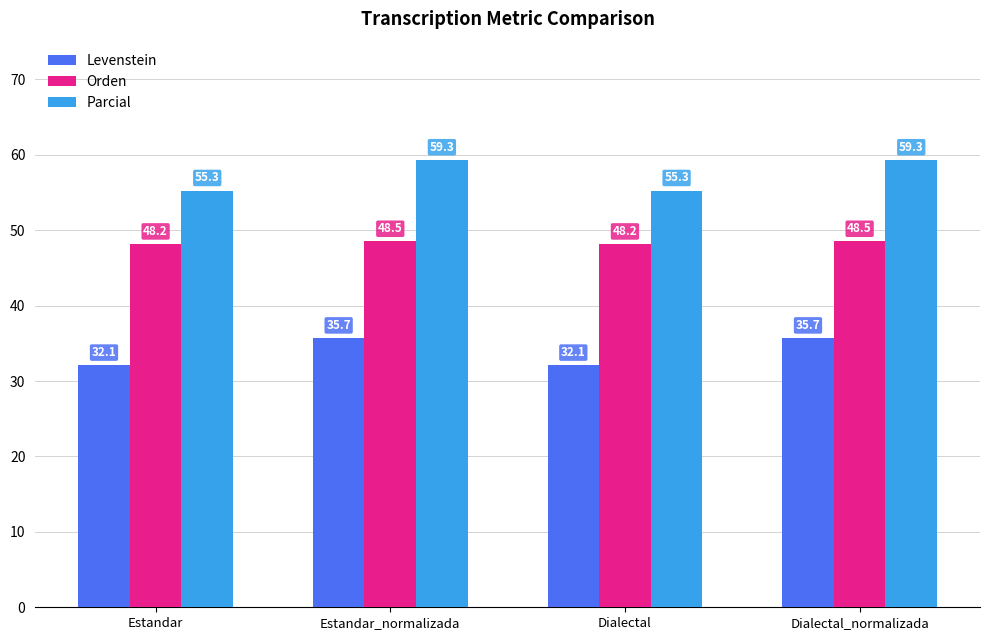

Reading left to right, what are all the values shown in this chart?

Levenstein: 32.1	35.7	32.1	35.7
Orden: 48.2	48.5	48.2	48.5
Parcial: 55.3	59.3	55.3	59.3